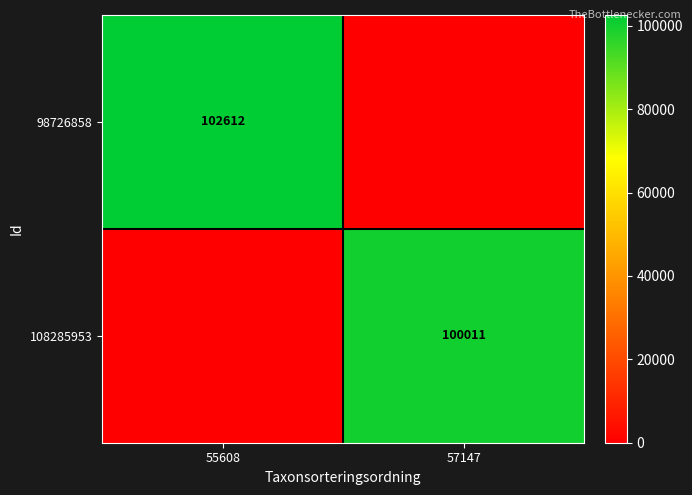

True or false: 98726858 has a value of 102612 at 55608.

True